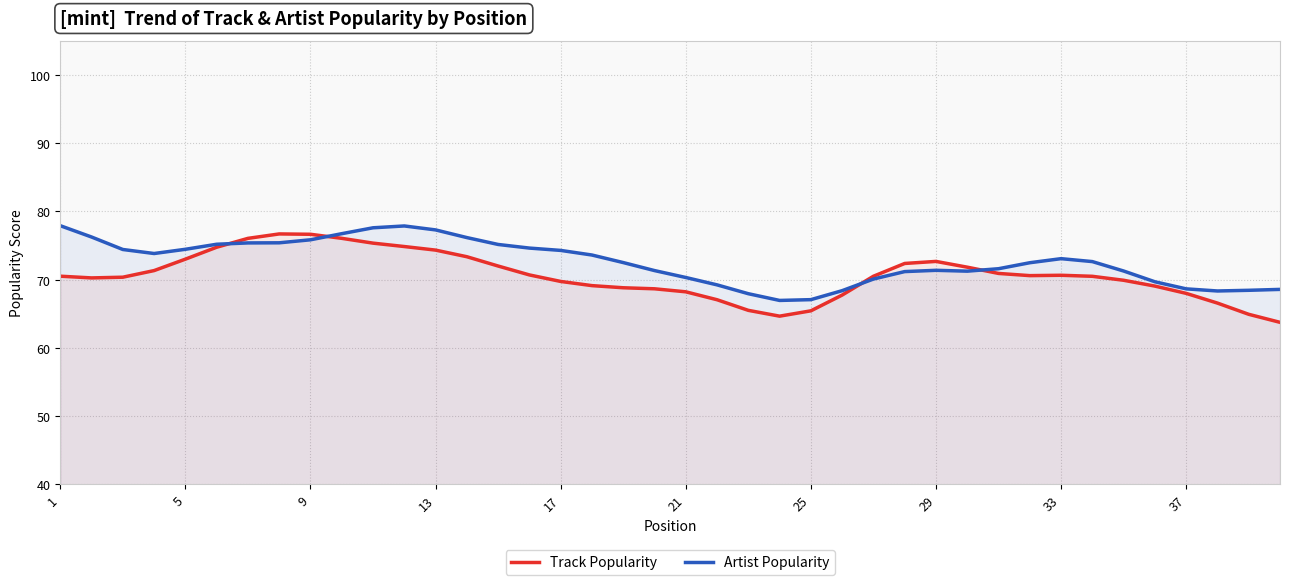

How many distinct data groups are displayed?

2